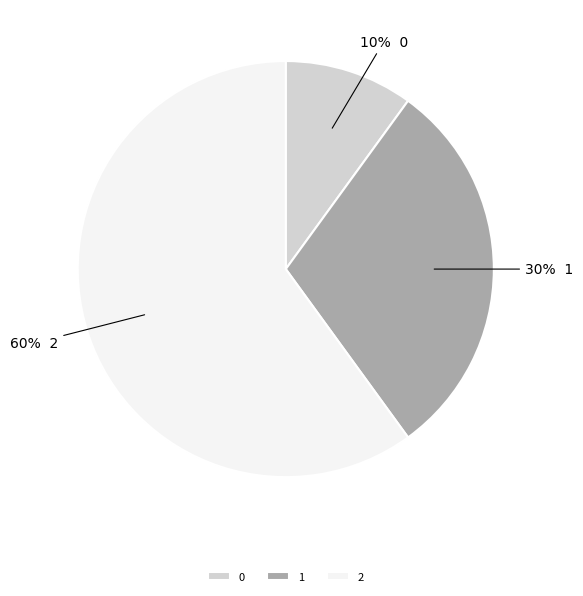

What is the ratio of the value at 2 to the value at 1?

2.0